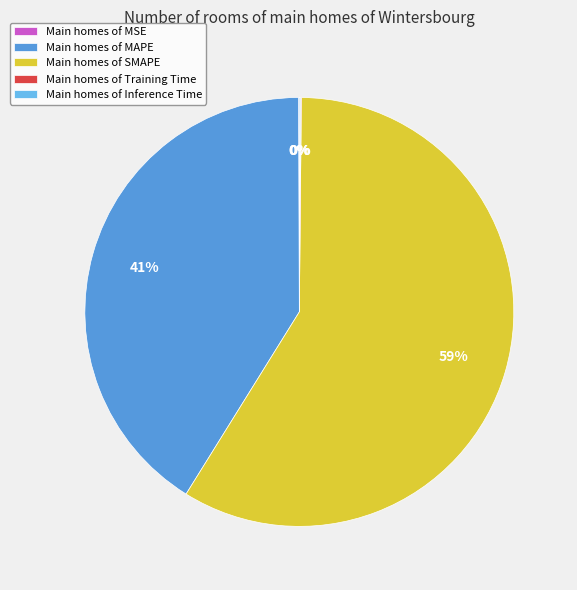

Which slice is the largest?

Main homes of SMAPE